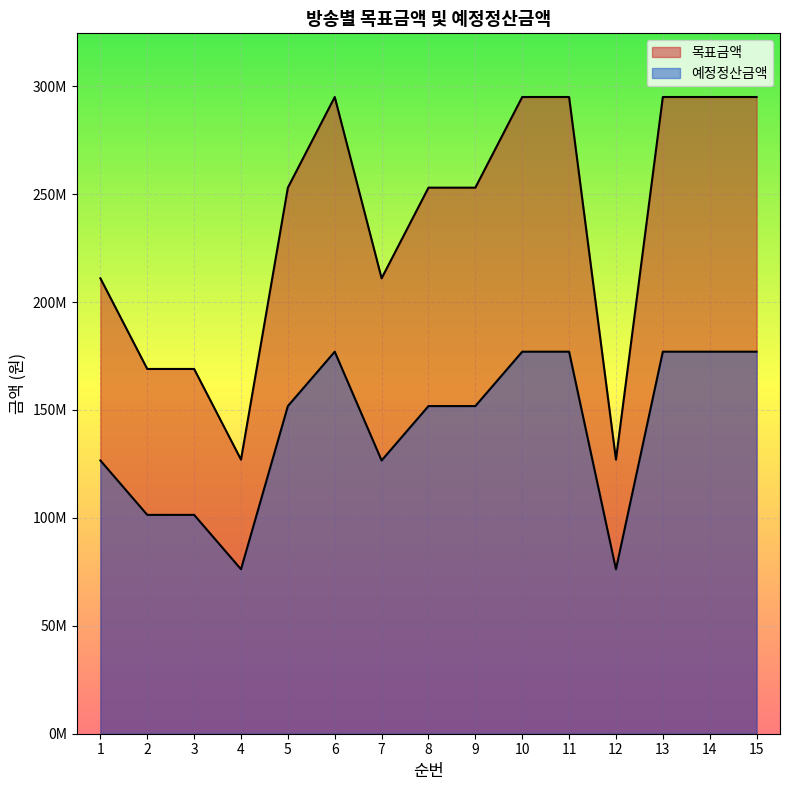

What is the value of the 예정정산금액 point at the 7th from the left?

126600000